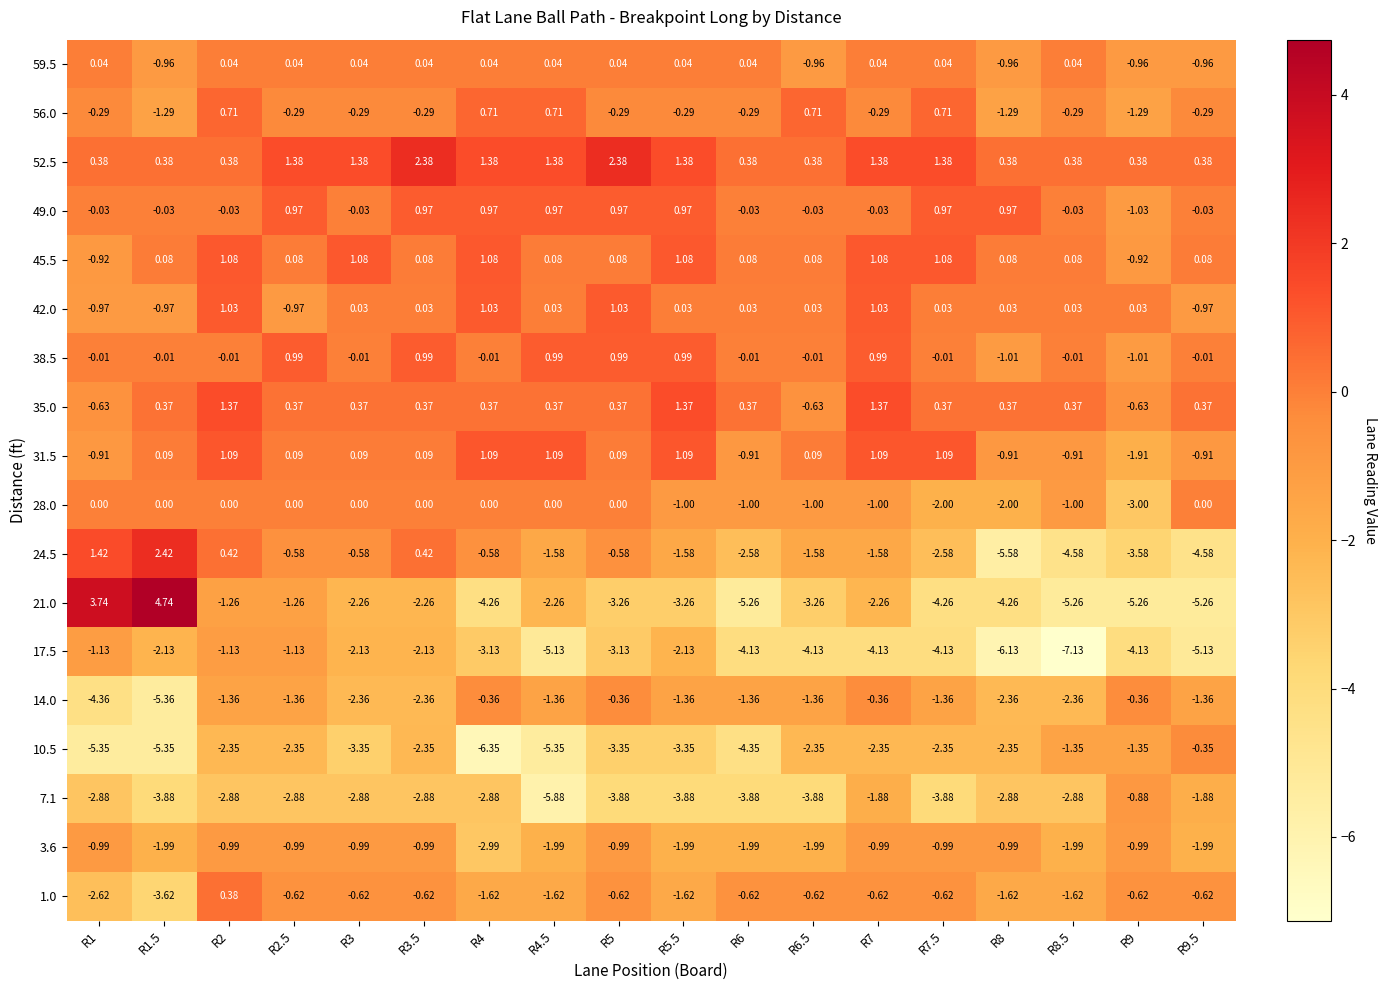

Which has a higher value, R1.5 or R3?

R3